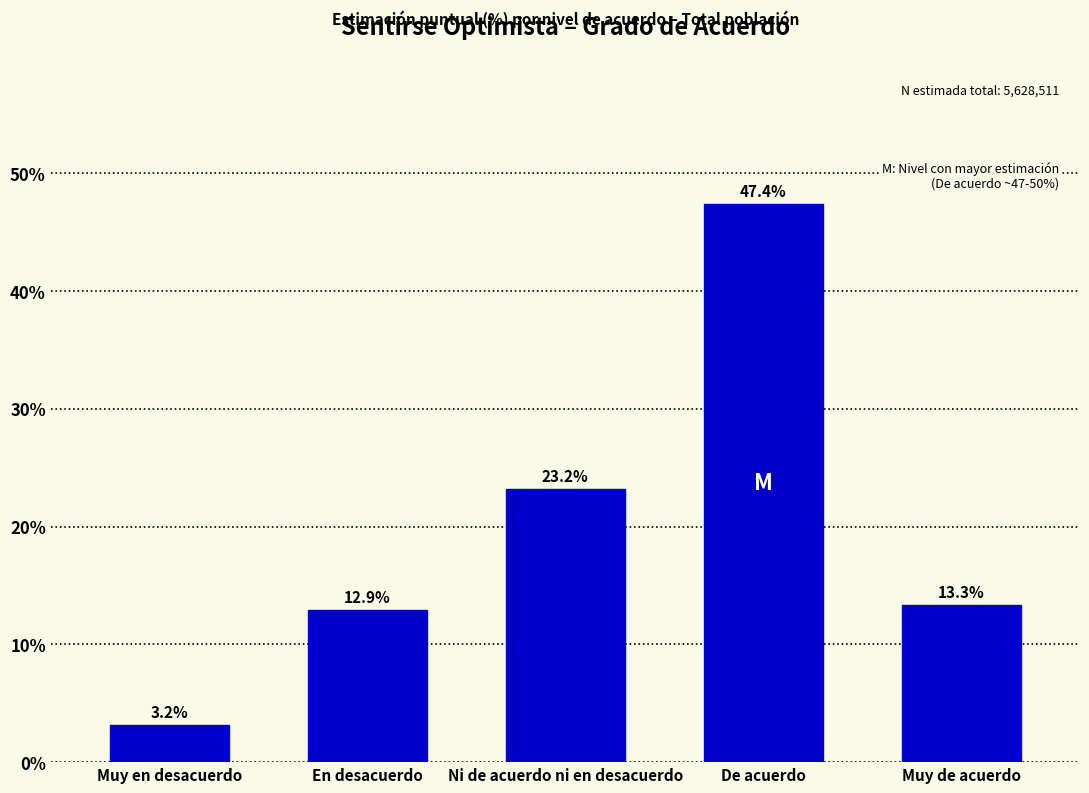

Reading right to left, list all the values displayed in this chart.

Muy de acuerdo=13.3	De acuerdo=47.4	Ni de acuerdo ni en desacuerdo=23.2	En desacuerdo=12.9	Muy en desacuerdo=3.2